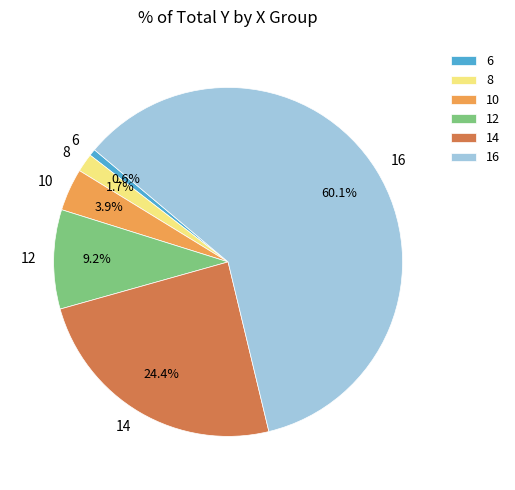

Does 8 represent more than half of the total?

No